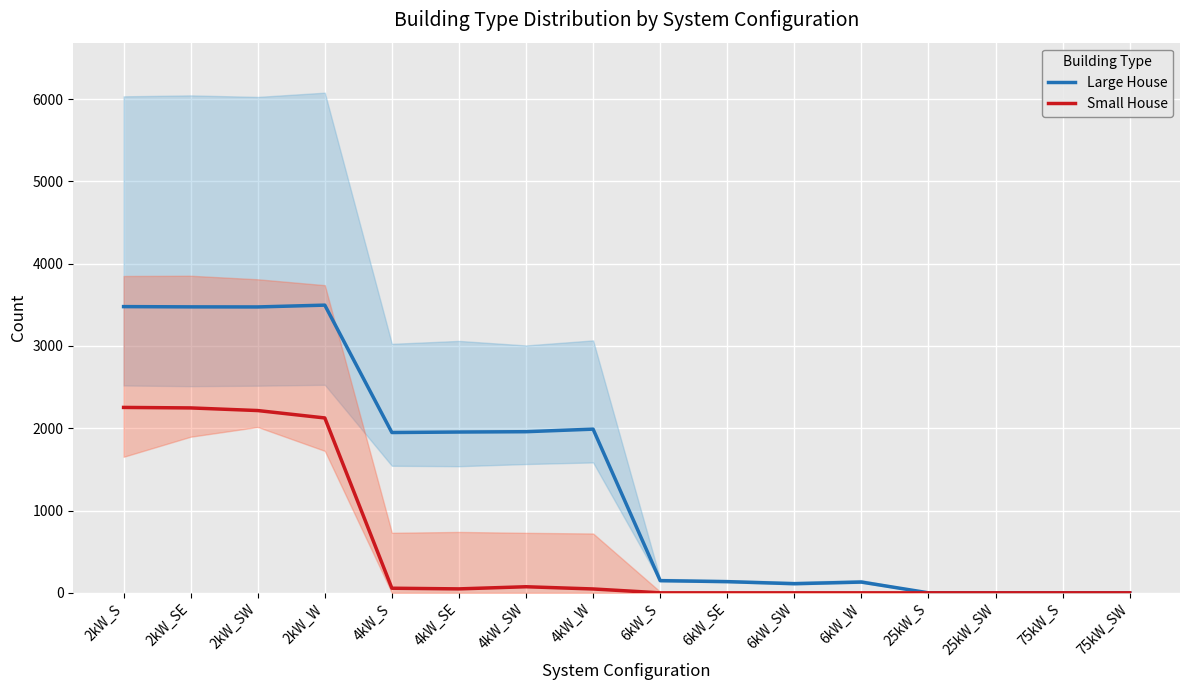

What are all the series names shown in the legend?

Large House, Small House